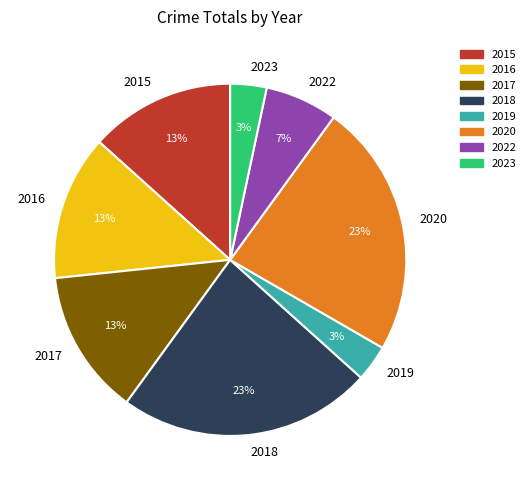

The 2017 slice represents 23% of the pie. True or false?

False